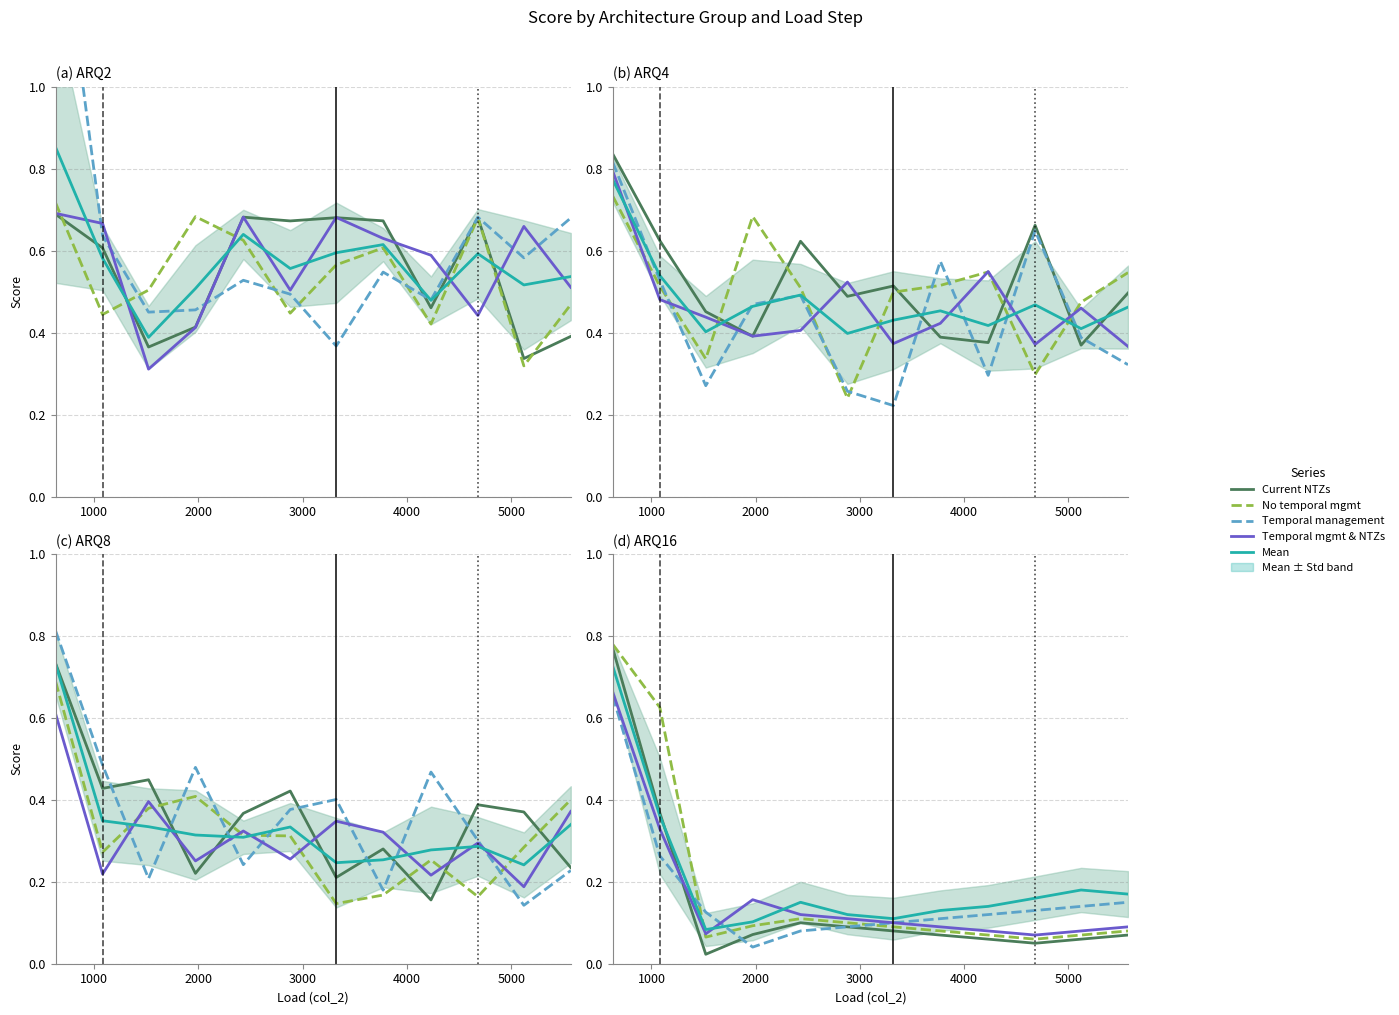

Does the chart have visible grid lines?

Yes